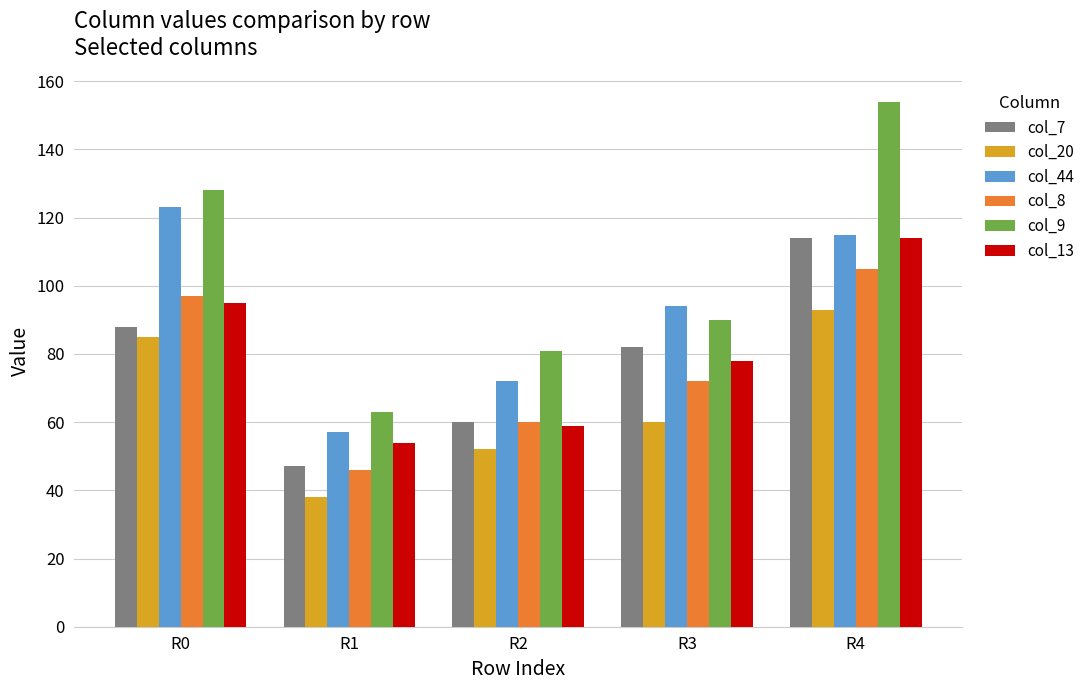

What is the approximate value of col_20 at R1?

38